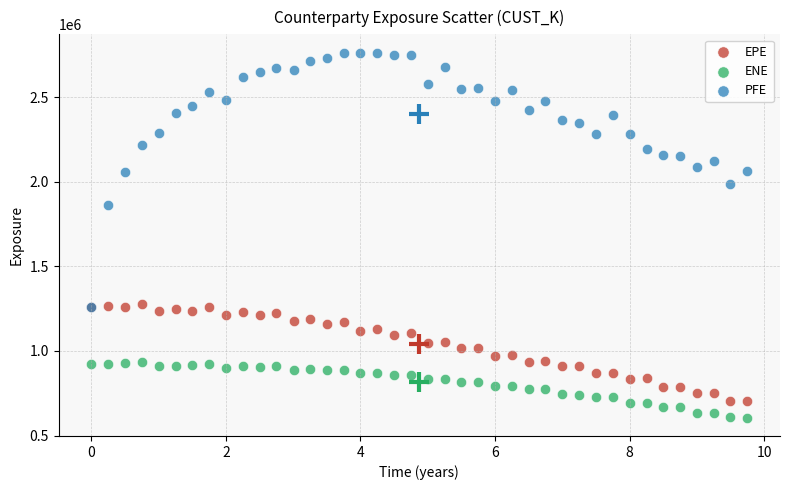

Across all series, what Y value is closest to 1684012?

1860274.0